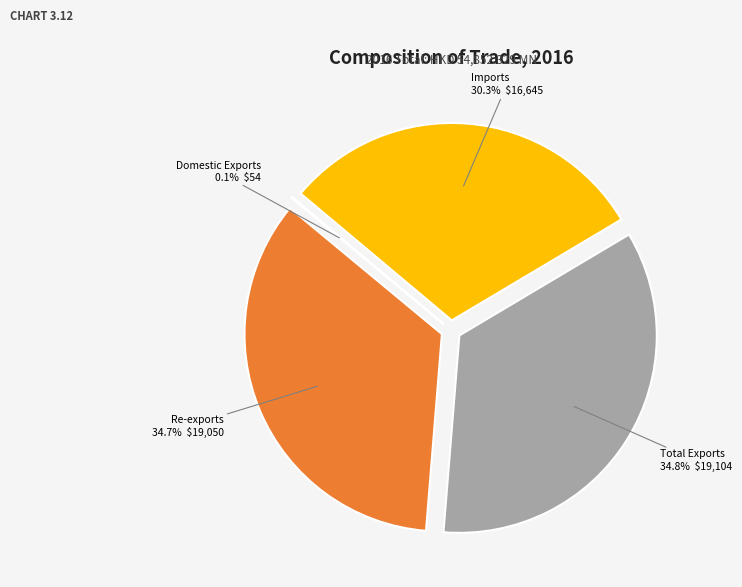

Is there a majority slice in this chart?

No